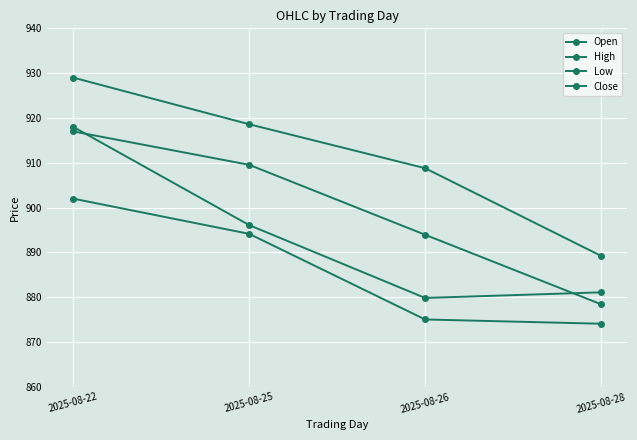

At which label does Low reach its minimum?

2025-08-28